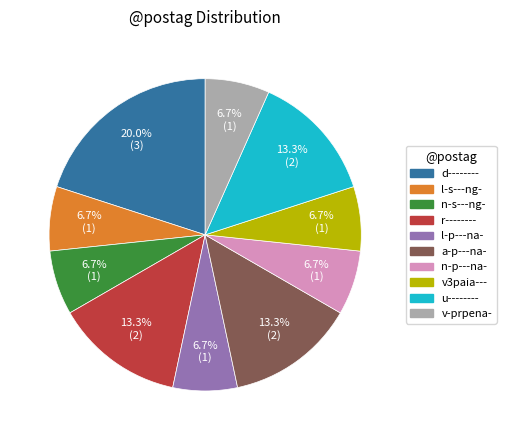

Count the number of slices in the pie.

10